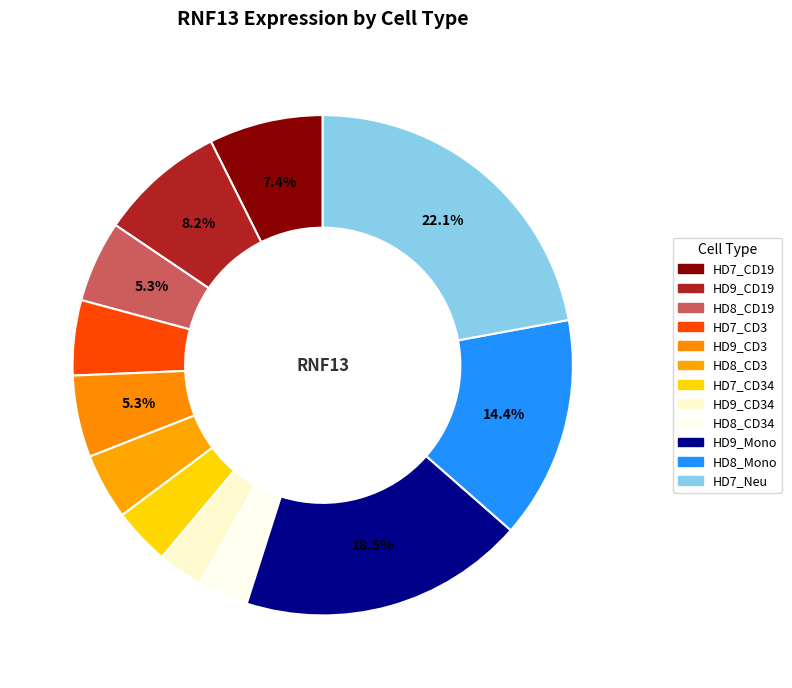

How many slices are in this pie chart?

12